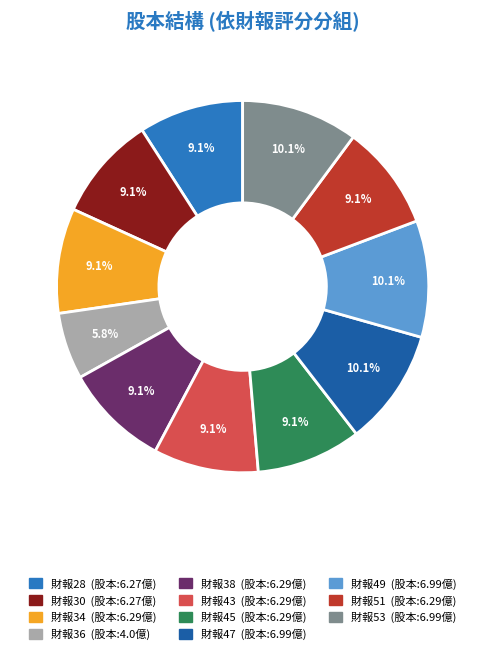

Does any single category account for the majority?

No